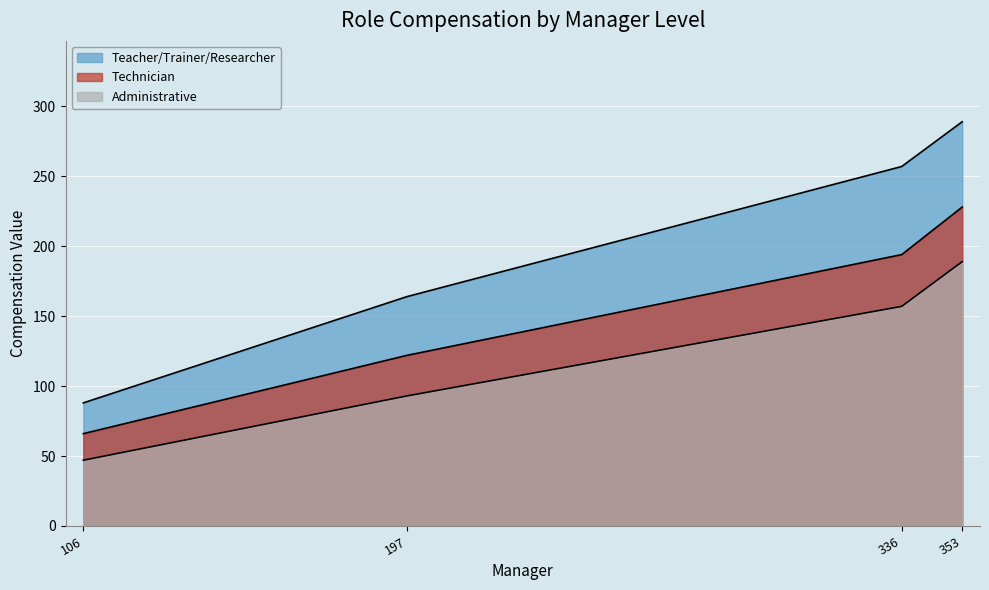

Reading right to left, list all the values displayed in this chart.

Teacher/Trainer/Researcher: 353=289	336=257	197=164	106=88
Technician: 353=228	336=194	197=122	106=66
Administrative: 353=189	336=157	197=93	106=47